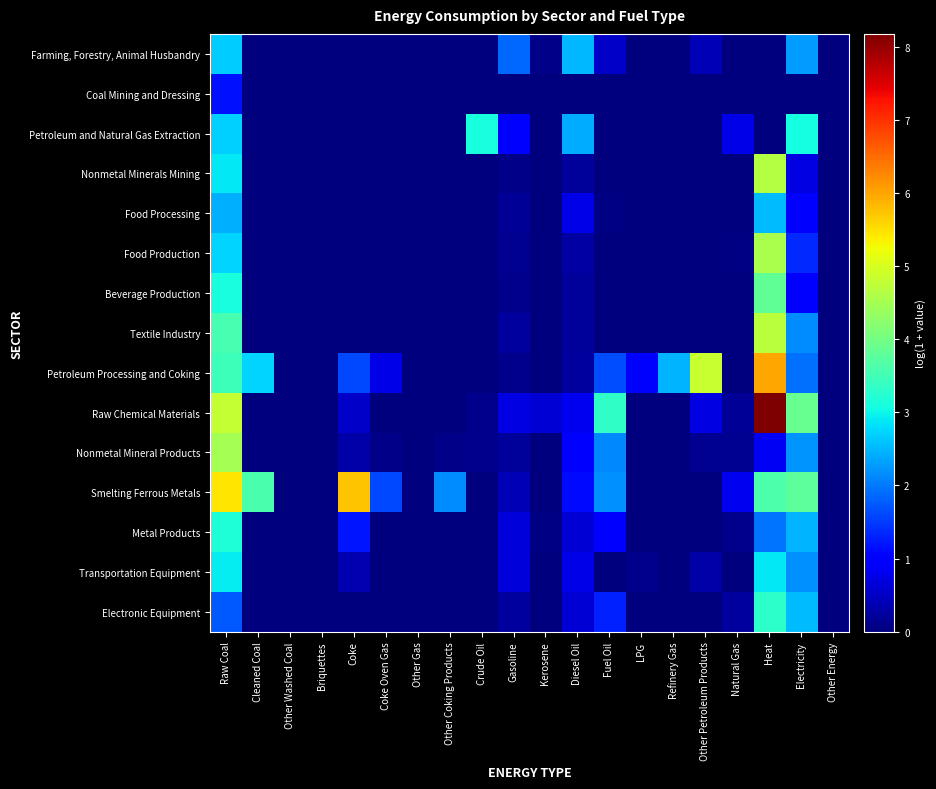

What is the spread (max minus min) of values at Natural Gas?

0.8